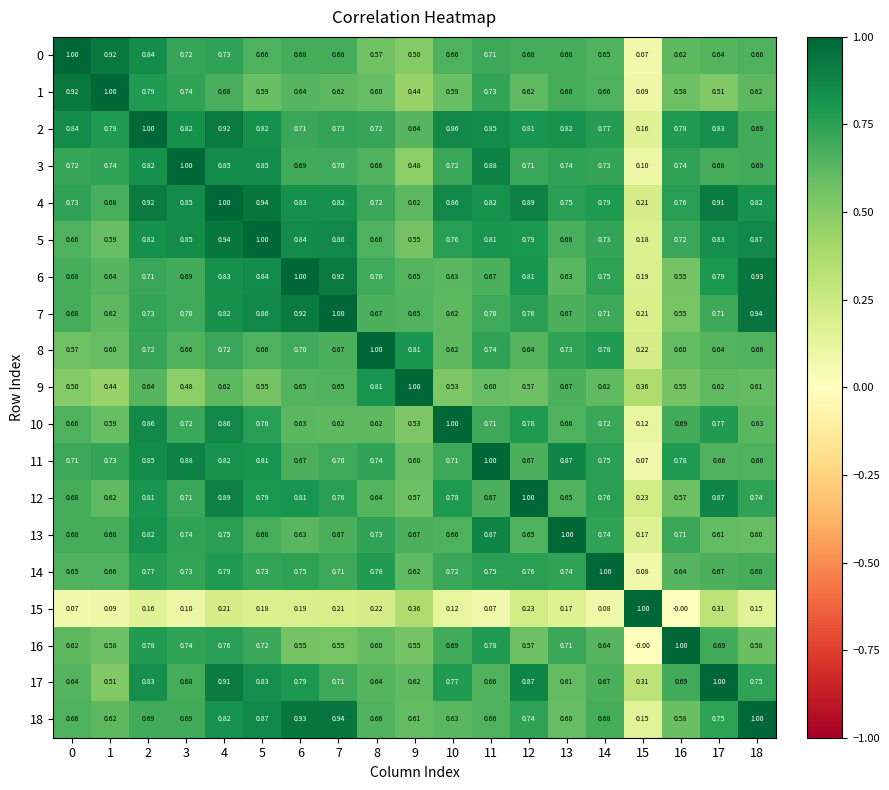

At how many categories does at least one series exceed 0?

19